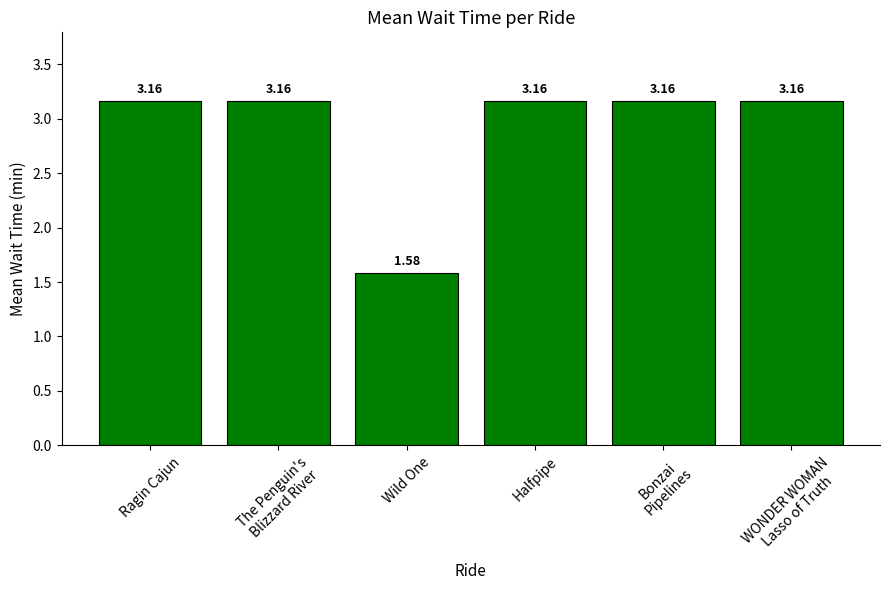

At which label does the data first exceed 3?

Ragin Cajun